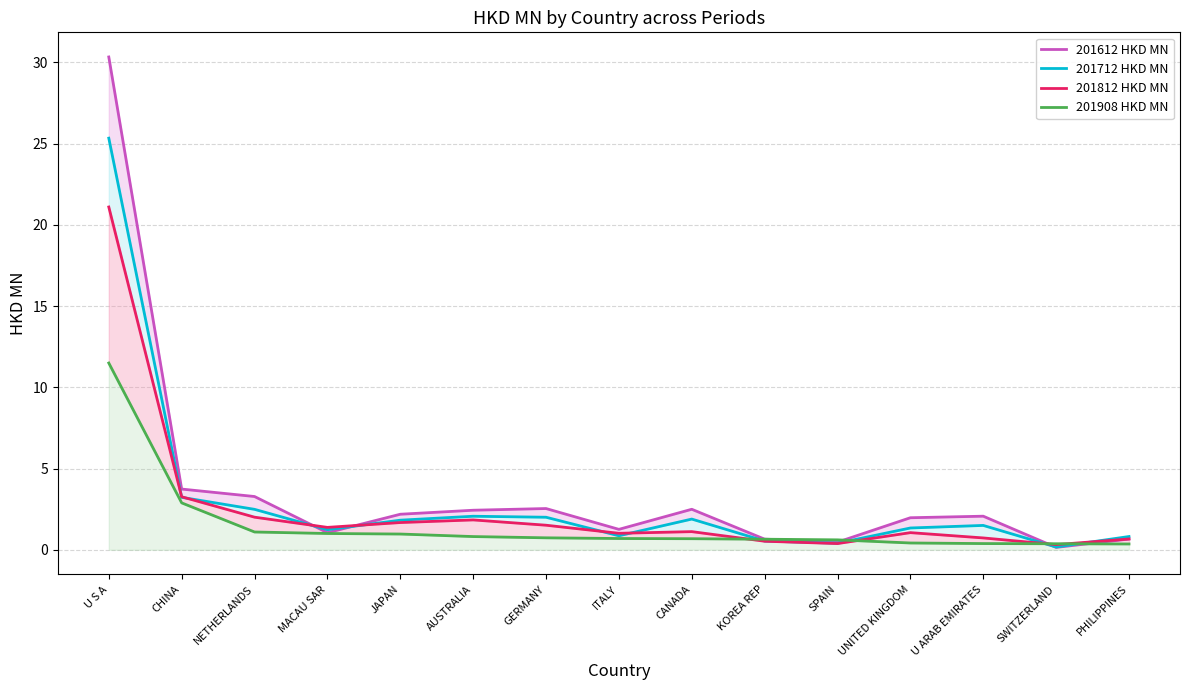

Which series has the largest total across all categories?

201612 HKD MN